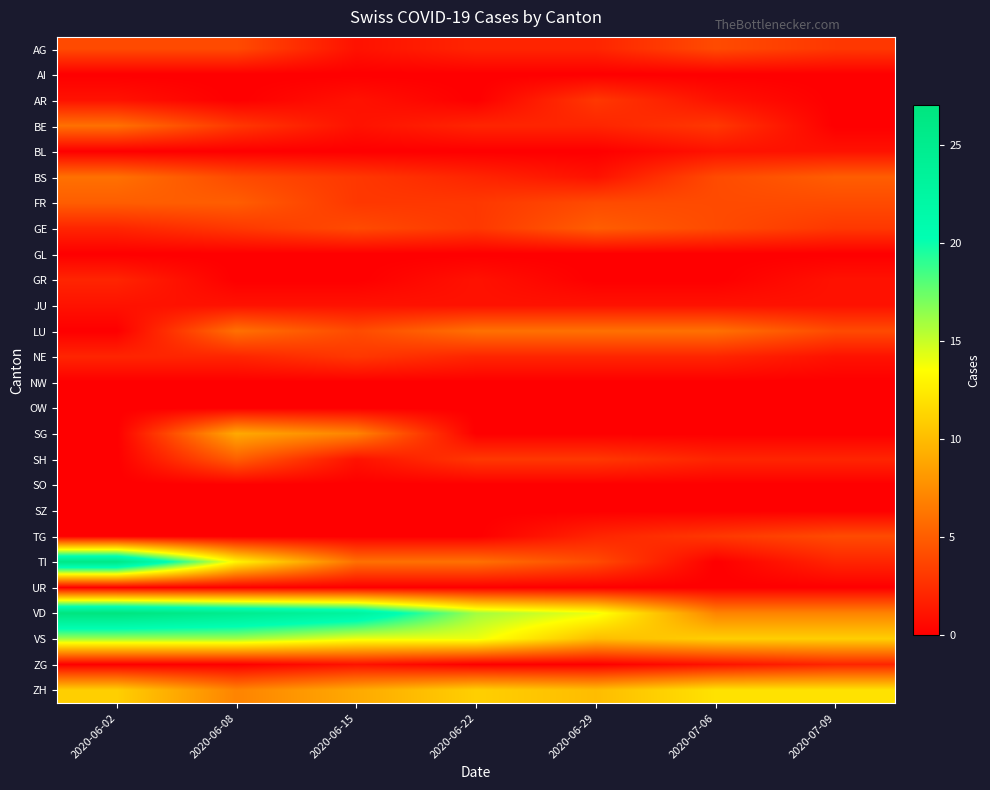

Reading left to right, extract all data points from this chart.

AG: 2020-06-02=4	2020-06-08=4	2020-06-15=1	2020-06-22=2	2020-06-29=2	2020-07-06=4	2020-07-09=3
AI: 2020-06-02=0	2020-06-08=0	2020-06-15=0	2020-06-22=0	2020-06-29=0	2020-07-06=0	2020-07-09=0
AR: 2020-06-02=1	2020-06-08=0	2020-06-15=1	2020-06-22=0	2020-06-29=3	2020-07-06=1	2020-07-09=0
BE: 2020-06-02=6	2020-06-08=3	2020-06-15=1	2020-06-22=2	2020-06-29=2	2020-07-06=3	2020-07-09=0
BL: 2020-06-02=0	2020-06-08=0	2020-06-15=0	2020-06-22=0	2020-06-29=0	2020-07-06=1	2020-07-09=1
BS: 2020-06-02=6	2020-06-08=4	2020-06-15=3	2020-06-22=2	2020-06-29=1	2020-07-06=4	2020-07-09=5
FR: 2020-06-02=5	2020-06-08=5	2020-06-15=3	2020-06-22=3	2020-06-29=4	2020-07-06=4	2020-07-09=4
GE: 2020-06-02=2	2020-06-08=3	2020-06-15=4	2020-06-22=3	2020-06-29=5	2020-07-06=4	2020-07-09=3
GL: 2020-06-02=0	2020-06-08=0	2020-06-15=0	2020-06-22=0	2020-06-29=0	2020-07-06=0	2020-07-09=0
GR: 2020-06-02=2	2020-06-08=0	2020-06-15=0	2020-06-22=1	2020-06-29=0	2020-07-06=0	2020-07-09=1
JU: 2020-06-02=1	2020-06-08=1	2020-06-15=1	2020-06-22=1	2020-06-29=1	2020-07-06=1	2020-07-09=1
LU: 2020-06-02=0	2020-06-08=6	2020-06-15=4	2020-06-22=6	2020-06-29=6	2020-07-06=6	2020-07-09=4
NE: 2020-06-02=2	2020-06-08=2	2020-06-15=3	2020-06-22=2	2020-06-29=2	2020-07-06=2	2020-07-09=1
NW: 2020-06-02=0	2020-06-08=0	2020-06-15=0	2020-06-22=0	2020-06-29=0	2020-07-06=0	2020-07-09=0
OW: 2020-06-02=0	2020-06-08=0	2020-06-15=0	2020-06-22=0	2020-06-29=0	2020-07-06=0	2020-07-09=0
SG: 2020-06-02=0	2020-06-08=9	2020-06-15=7	2020-06-22=0	2020-06-29=0	2020-07-06=0	2020-07-09=0
SH: 2020-06-02=0	2020-06-08=5	2020-06-15=1	2020-06-22=3	2020-06-29=3	2020-07-06=2	2020-07-09=2
SO: 2020-06-02=0	2020-06-08=0	2020-06-15=0	2020-06-22=0	2020-06-29=0	2020-07-06=0	2020-07-09=0
SZ: 2020-06-02=0	2020-06-08=0	2020-06-15=0	2020-06-22=0	2020-06-29=0	2020-07-06=0	2020-07-09=0
TG: 2020-06-02=0	2020-06-08=0	2020-06-15=0	2020-06-22=0	2020-06-29=2	2020-07-06=3	2020-07-09=4
TI: 2020-06-02=26	2020-06-08=13	2020-06-15=6	2020-06-22=6	2020-06-29=4	2020-07-06=0	2020-07-09=2
UR: 2020-06-02=0	2020-06-08=0	2020-06-15=0	2020-06-22=0	2020-06-29=0	2020-07-06=0	2020-07-09=0
VD: 2020-06-02=27	2020-06-08=25	2020-06-15=23	2020-06-22=16	2020-06-29=14	2020-07-06=7	2020-07-09=7
VS: 2020-06-02=16	2020-06-08=16	2020-06-15=14	2020-06-22=14	2020-06-29=10	2020-07-06=11	2020-07-09=11
ZG: 2020-06-02=0	2020-06-08=0	2020-06-15=1	2020-06-22=0	2020-06-29=0	2020-07-06=1	2020-07-09=2
ZH: 2020-06-02=11	2020-06-08=7	2020-06-15=9	2020-06-22=11	2020-06-29=10	2020-07-06=12	2020-07-09=12